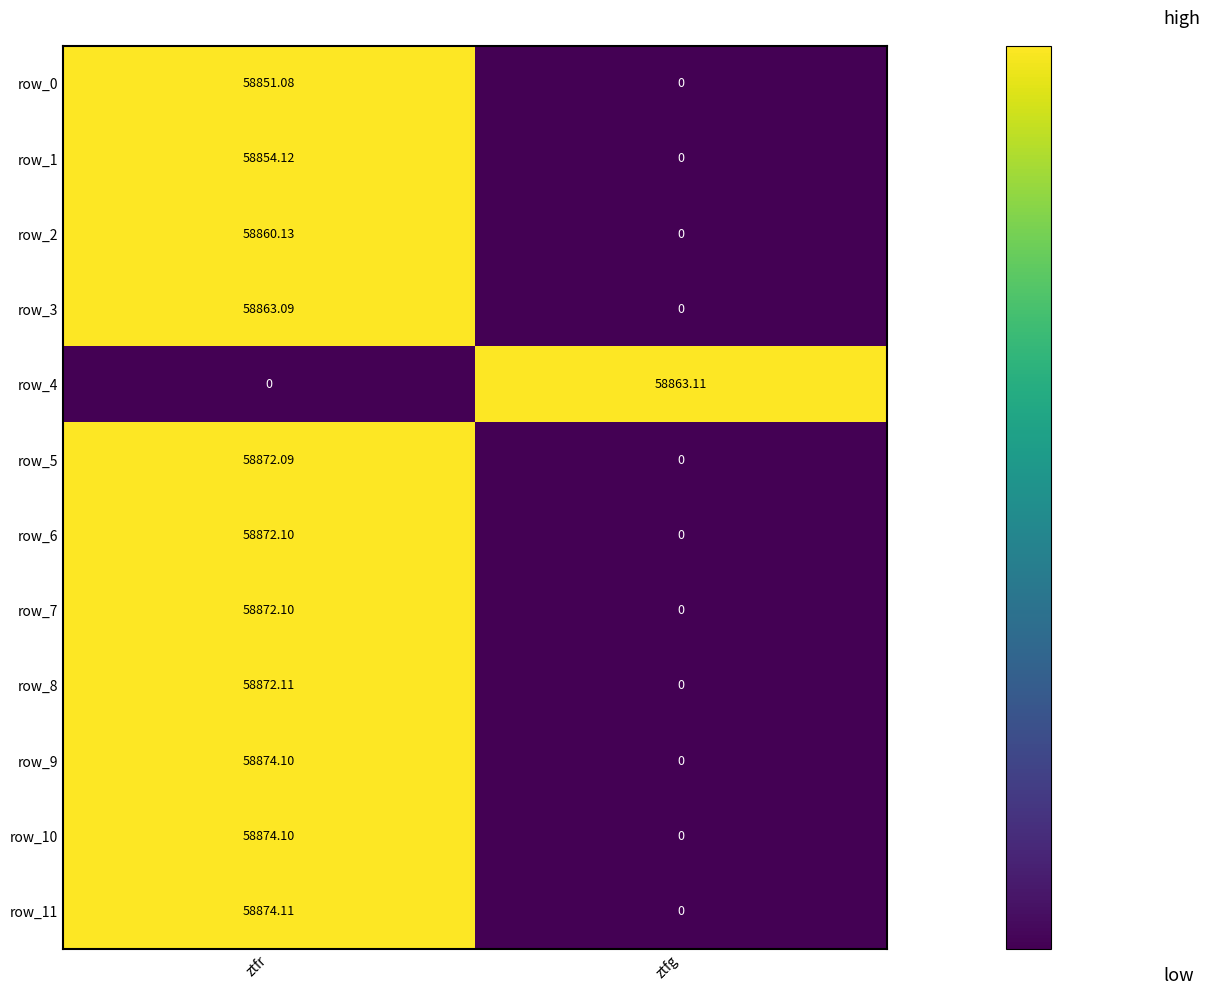

Is it true that row_0 equals 58851.1 at ztfr?

True